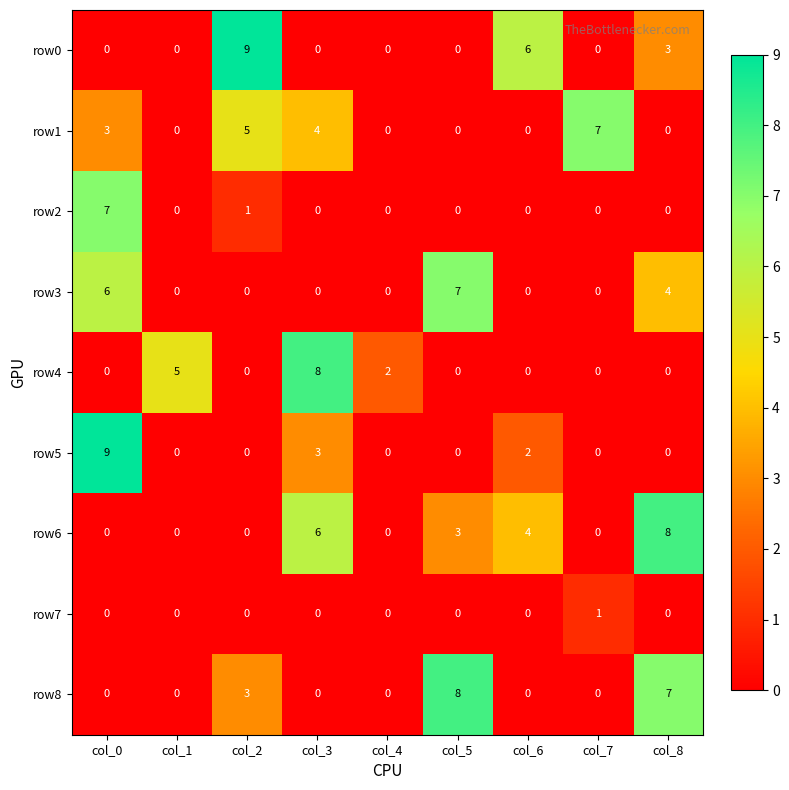

How many values in the row2 series exceed 0?

2